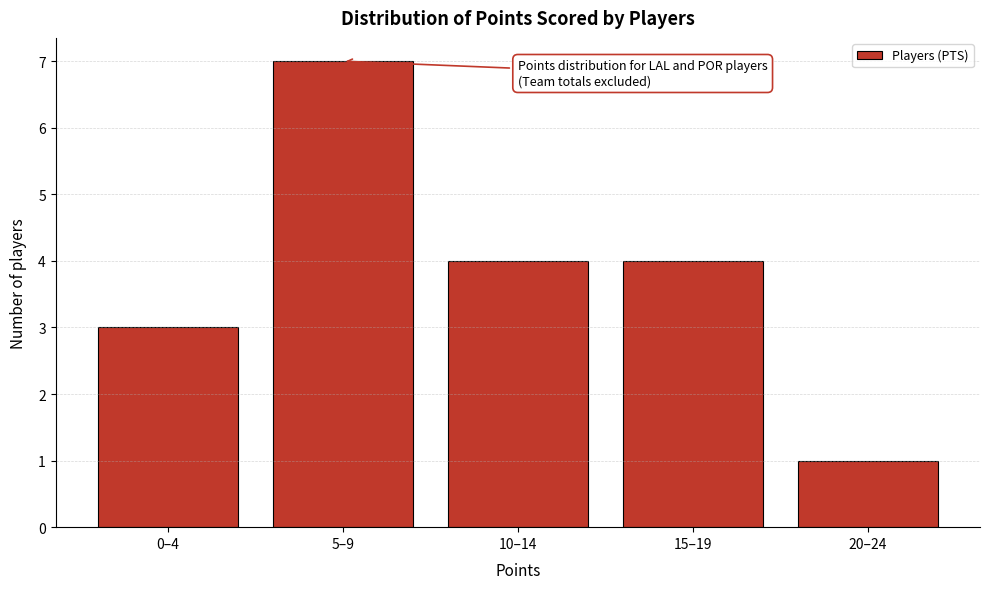

Reading right to left, extract all data points from this chart.

1	4	4	7	3